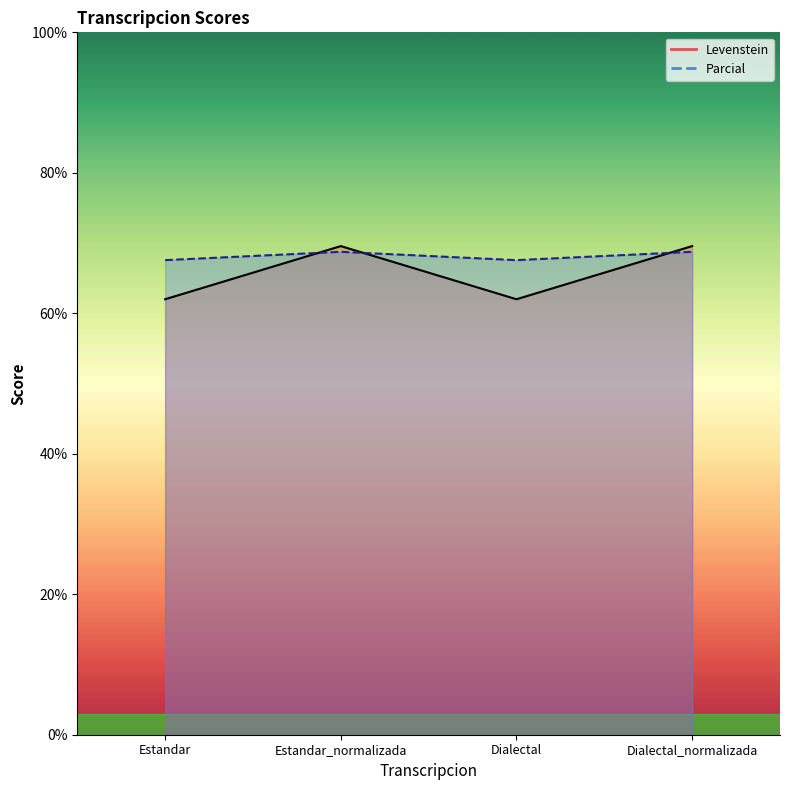

The Levenstein series shows 62.0 at Dialectal. True or false?

True